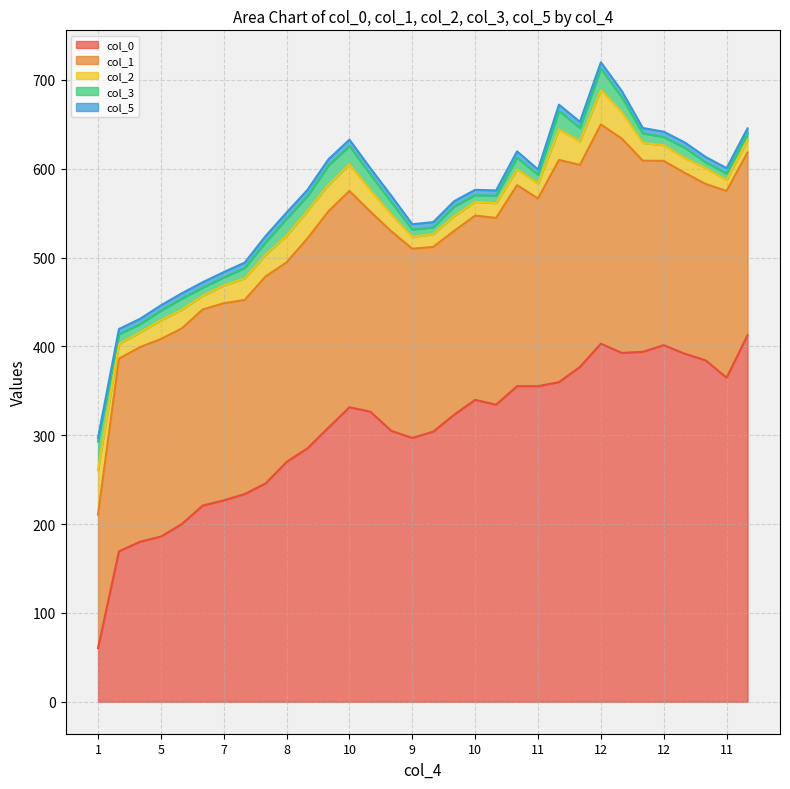

What is the difference between the col_1 values at 6 and 7?

1.1